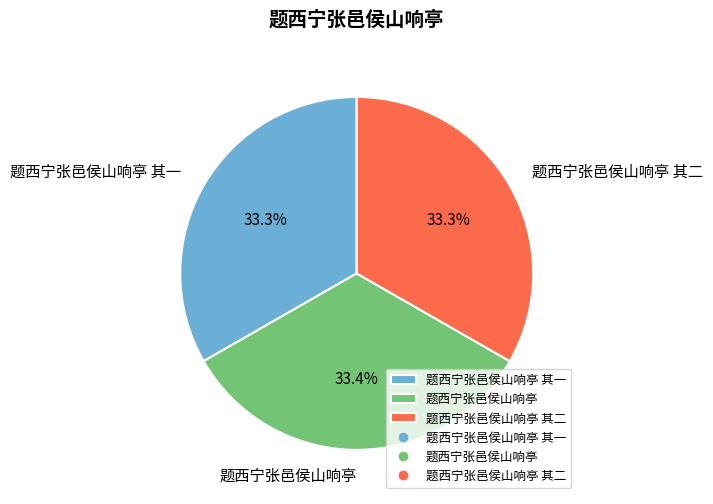

Is 题西宁张邑侯山响亭 the majority of the pie?

No